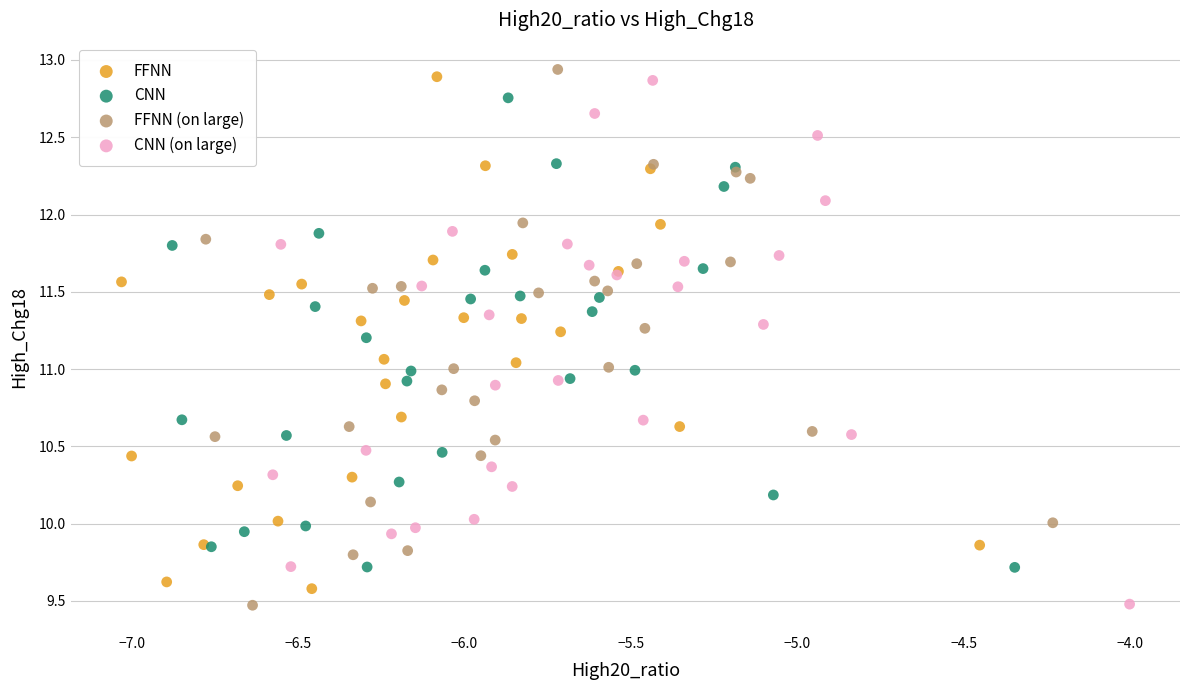

Which series has the widest spread of Y values?

FFNN (on large)